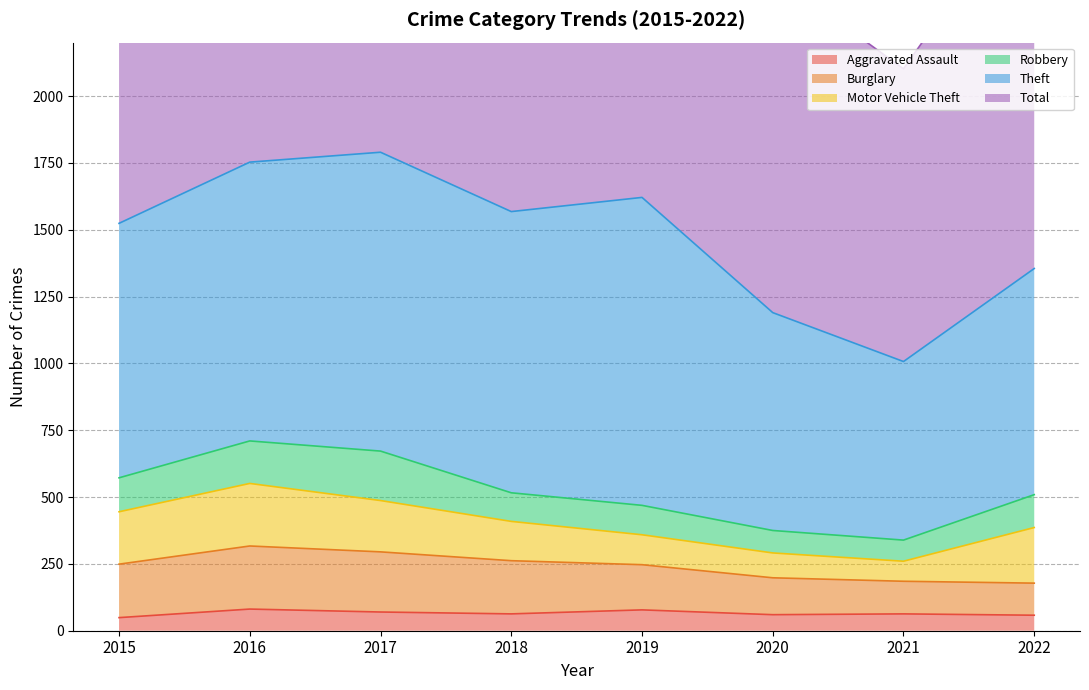

True or false: Burglary and Aggravated Assault intersect in this chart.

False